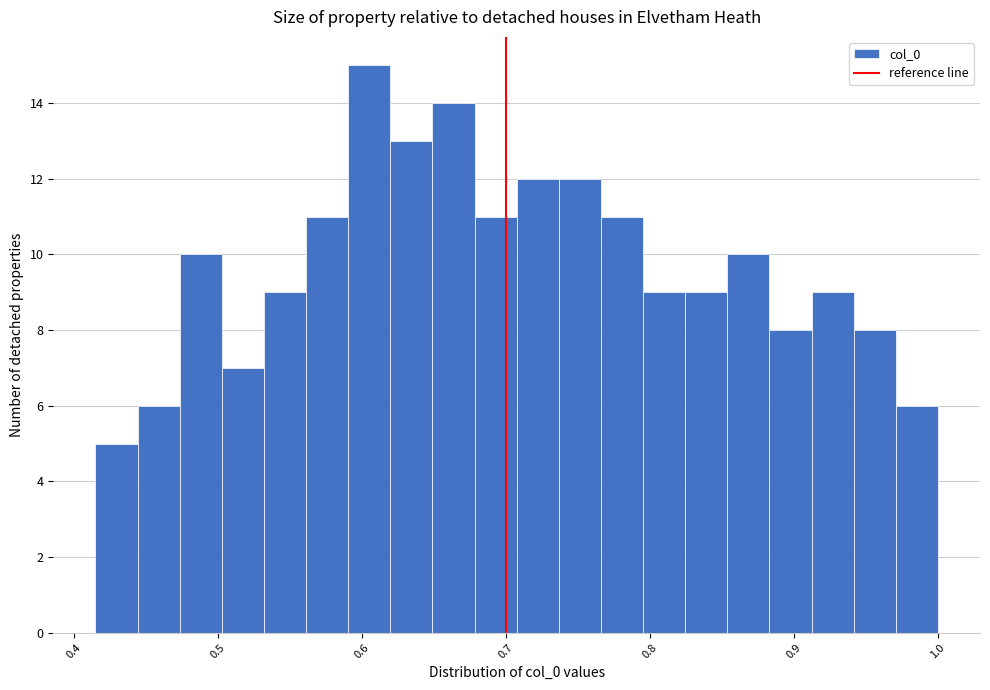

Around what value on the x-axis is the tallest bar? Give the approximate position of its centre, as read against the axis.

0.61